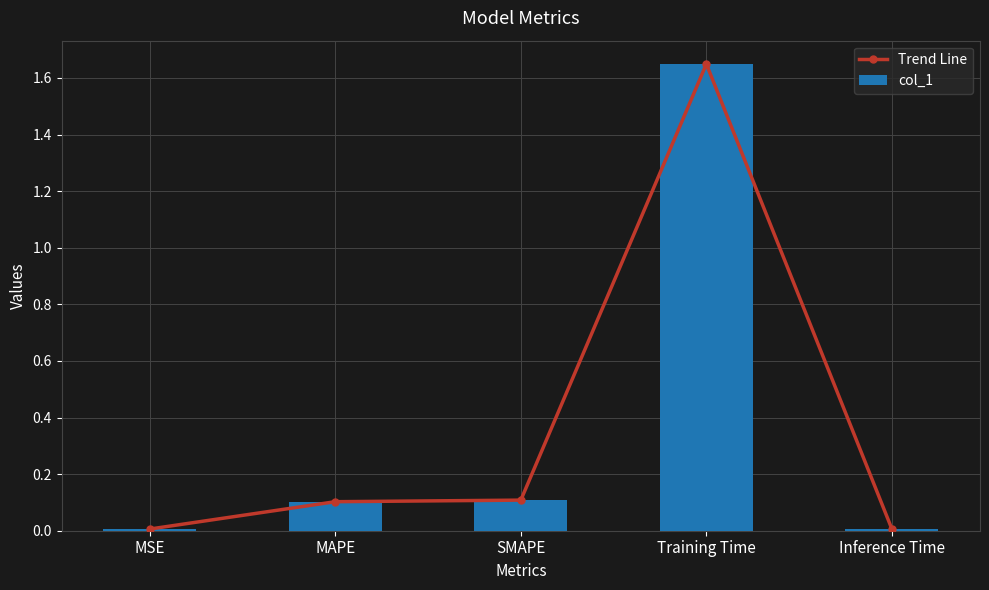

What value does the col_1 series have at Training Time?

1.6